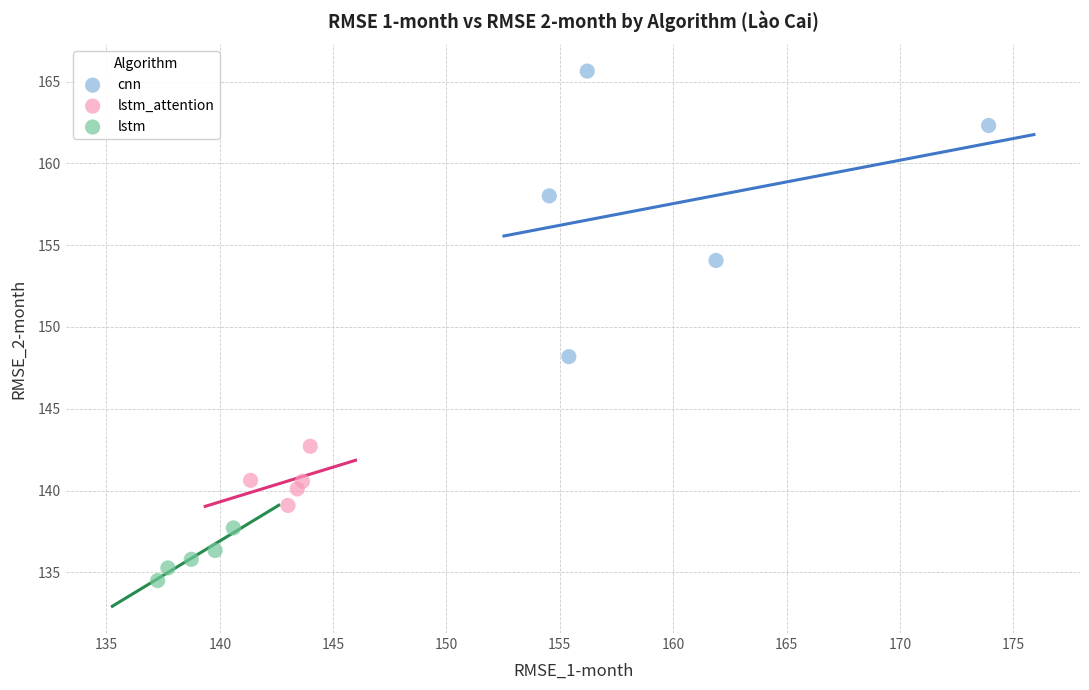

Which series reaches the minimum Y coordinate?

lstm